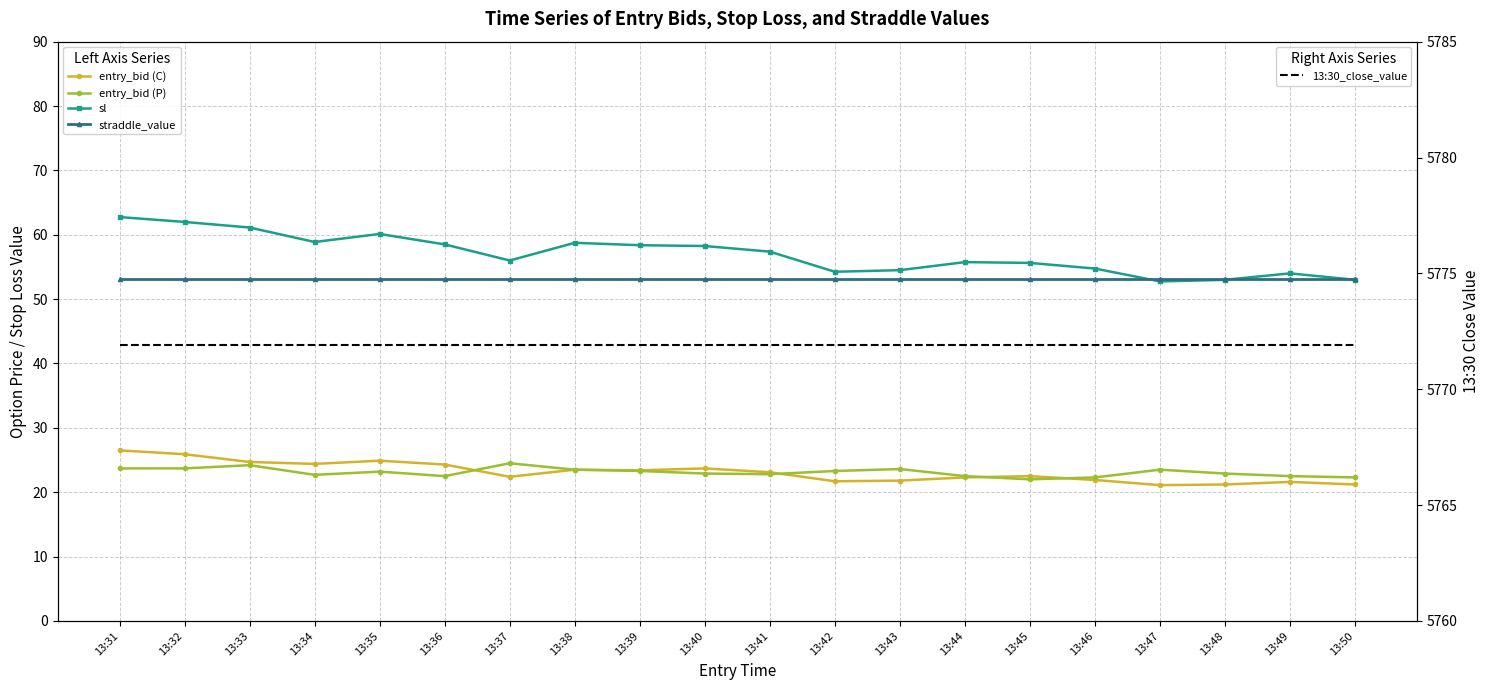

How many lines are shown in the chart?

5